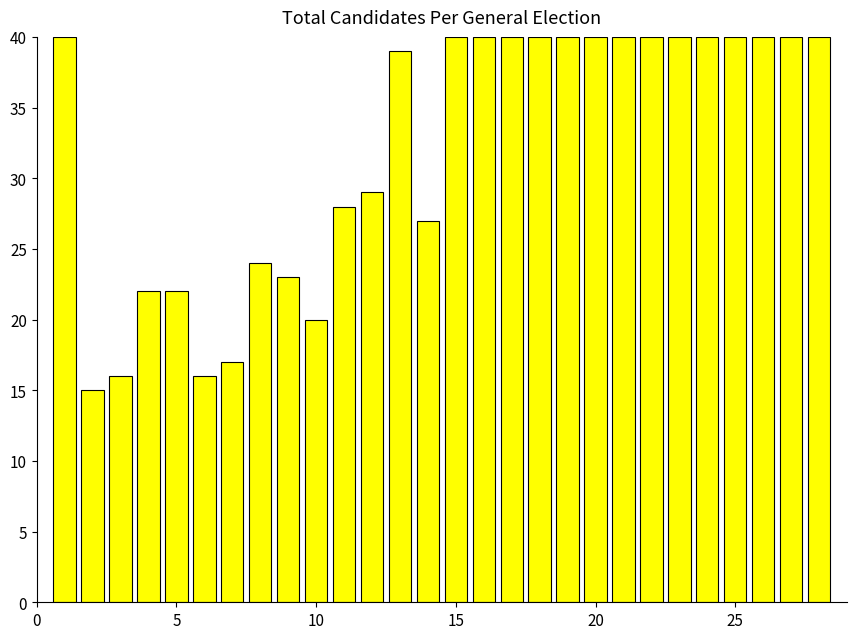

What is the difference between the maximum and minimum values?

25